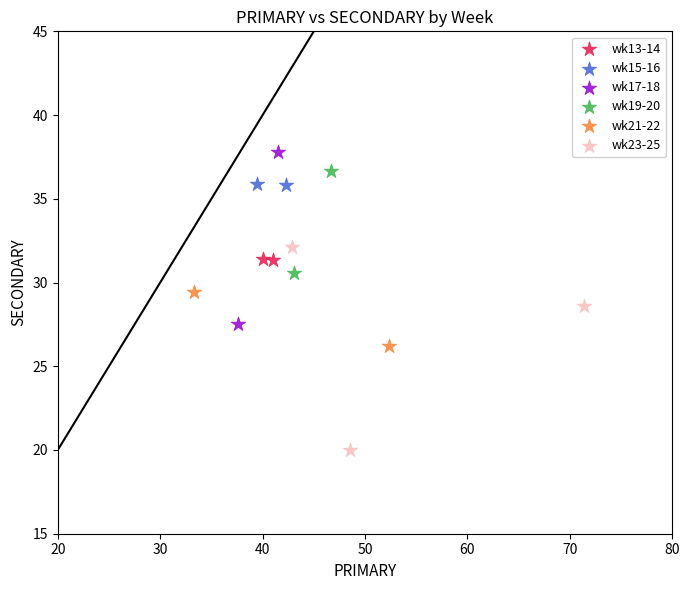

Which series has the widest spread of Y values?

wk23-25